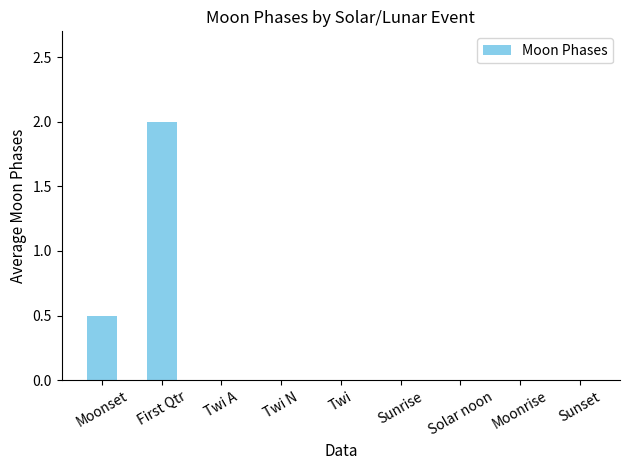

What is the average value?

0.3